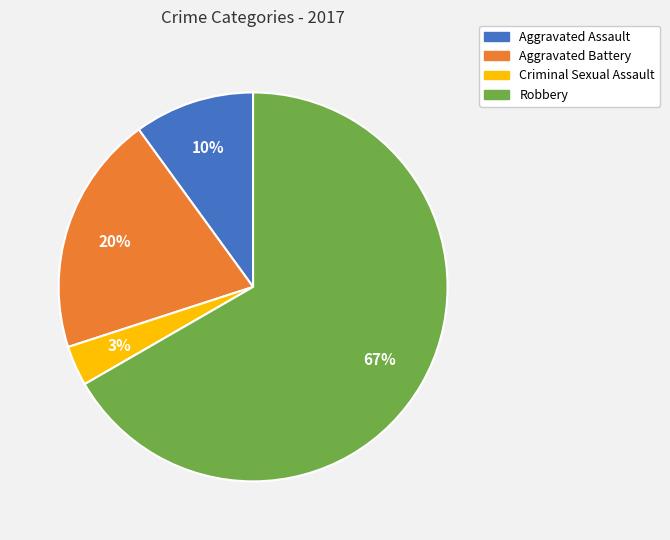

Which slice is the smallest?

Criminal Sexual Assault